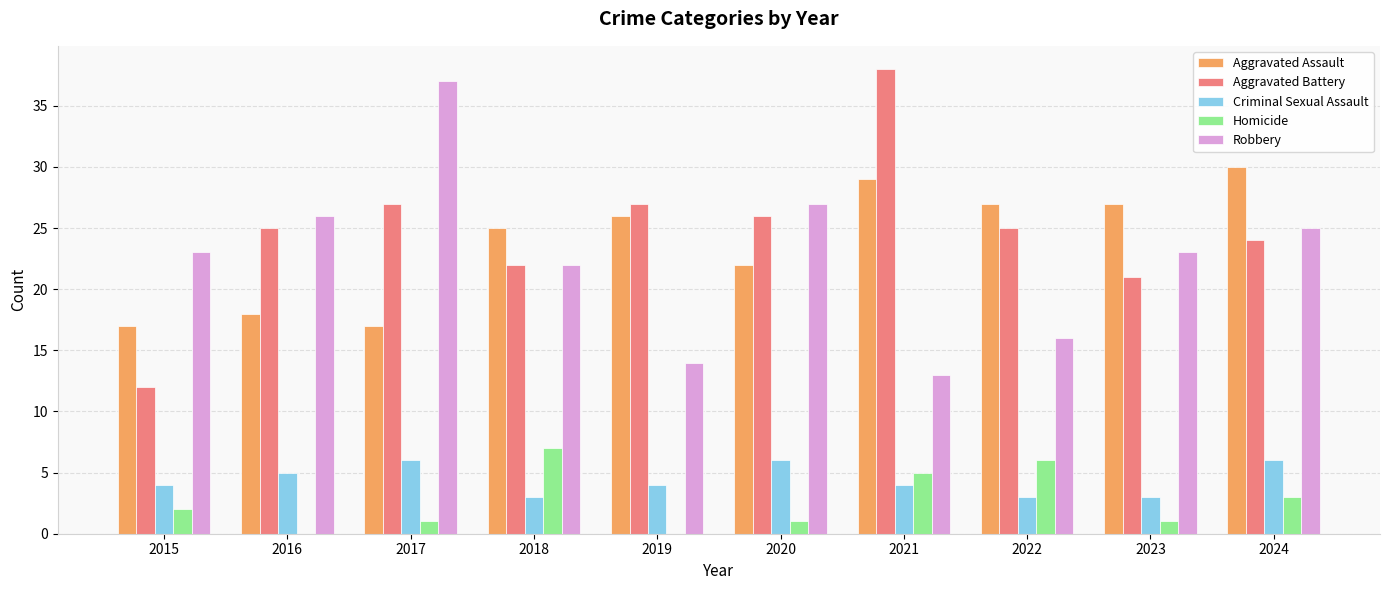

True or false: Homicide has a value of 1 at 2017.

True